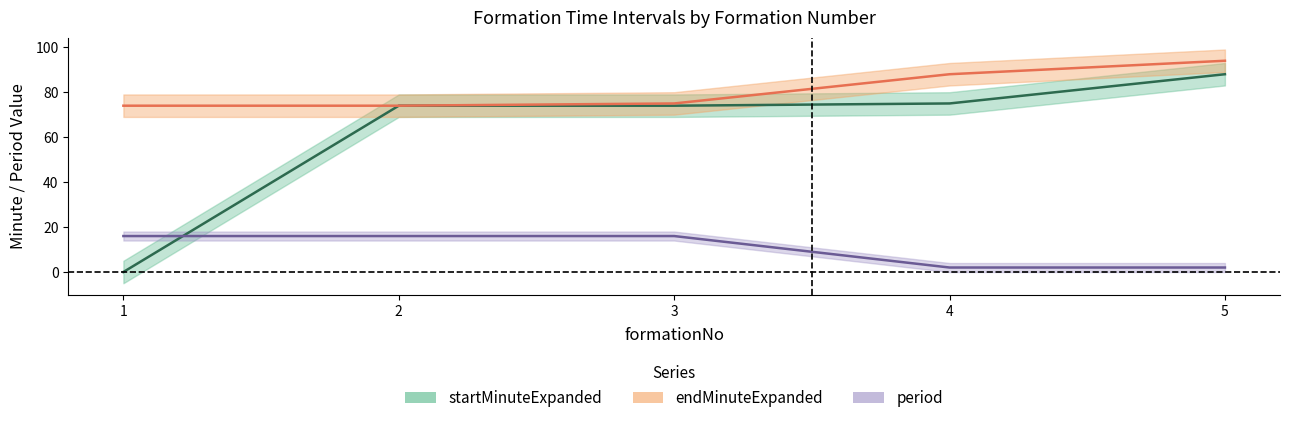

Is this an area chart (filled region under the line)?

No